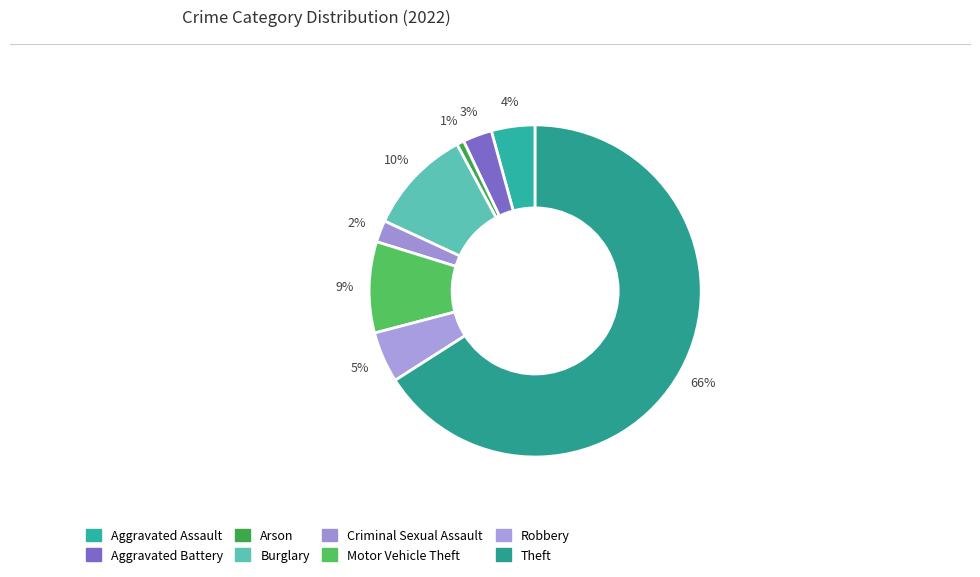

How many segments does this pie chart have?

8